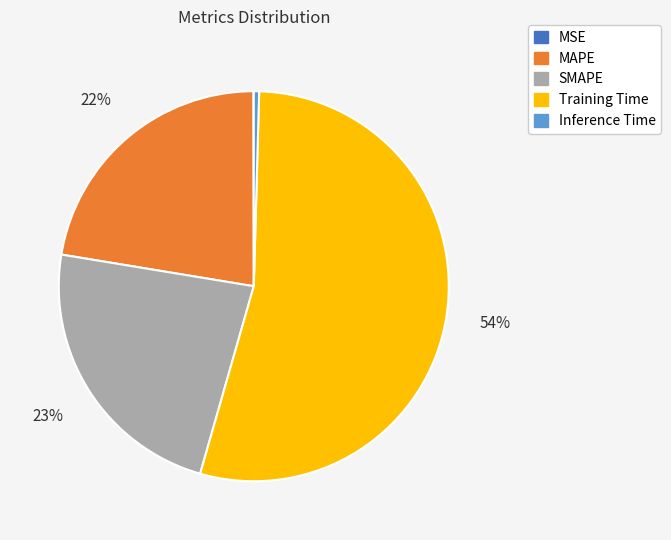

Do SMAPE and MAPE together represent more than half of the pie?

No